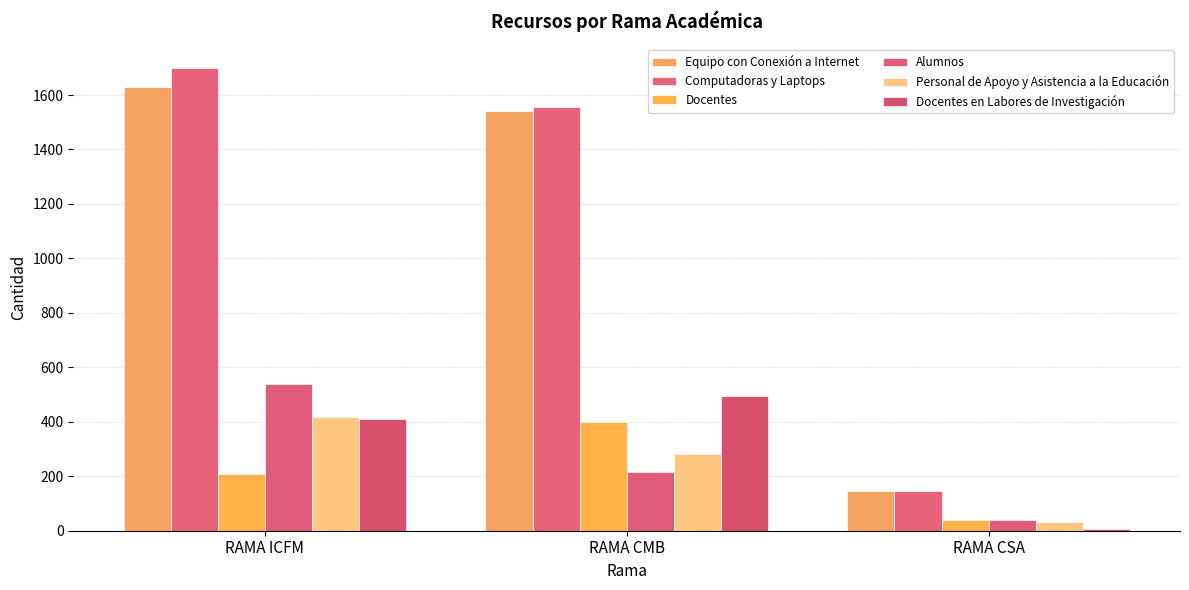

What is the approximate value of Computadoras y Laptops at RAMA ICFM, to the nearest 50?

1700